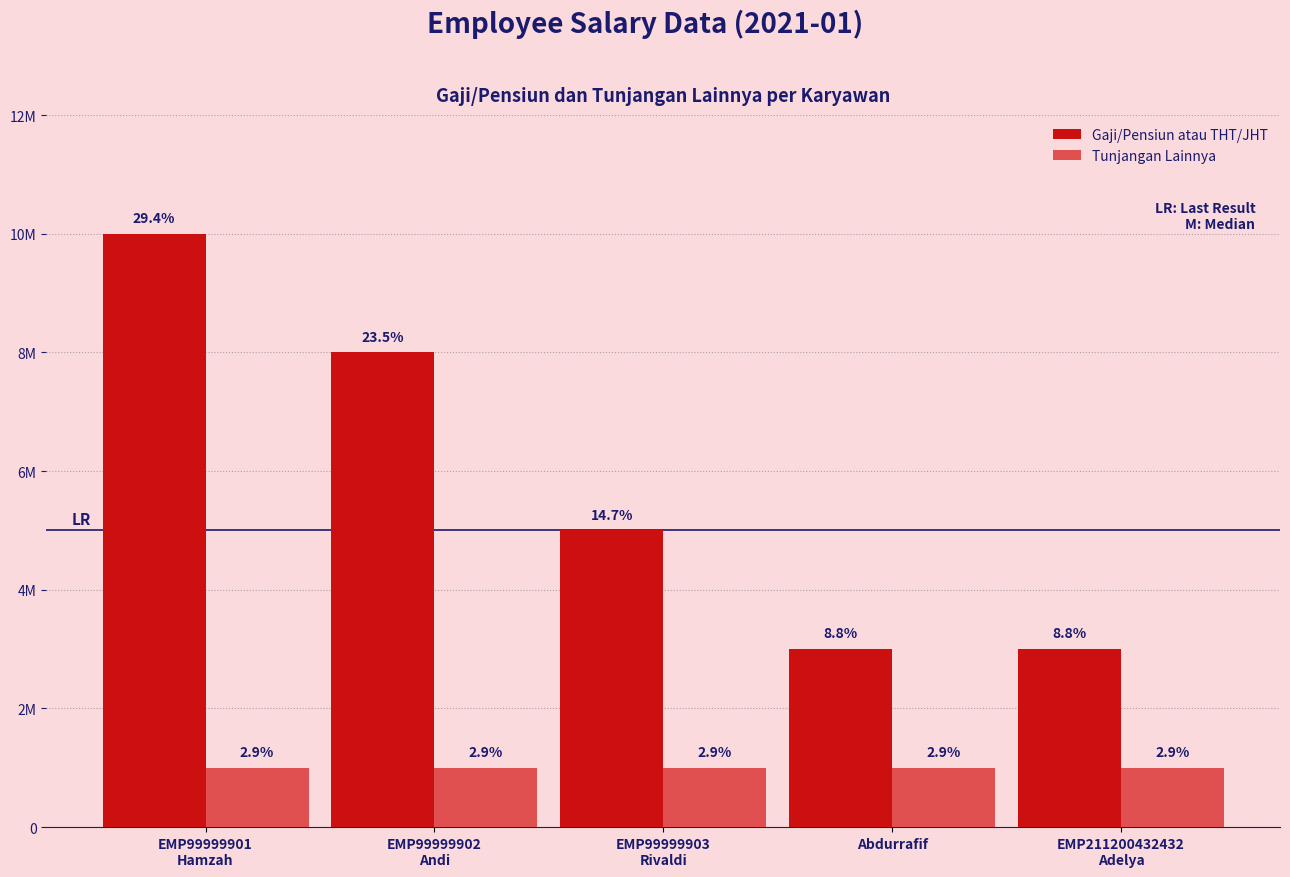

List the series in order of their peak value, lowest first.

Tunjangan Lainnya, Gaji/Pensiun atau THT/JHT